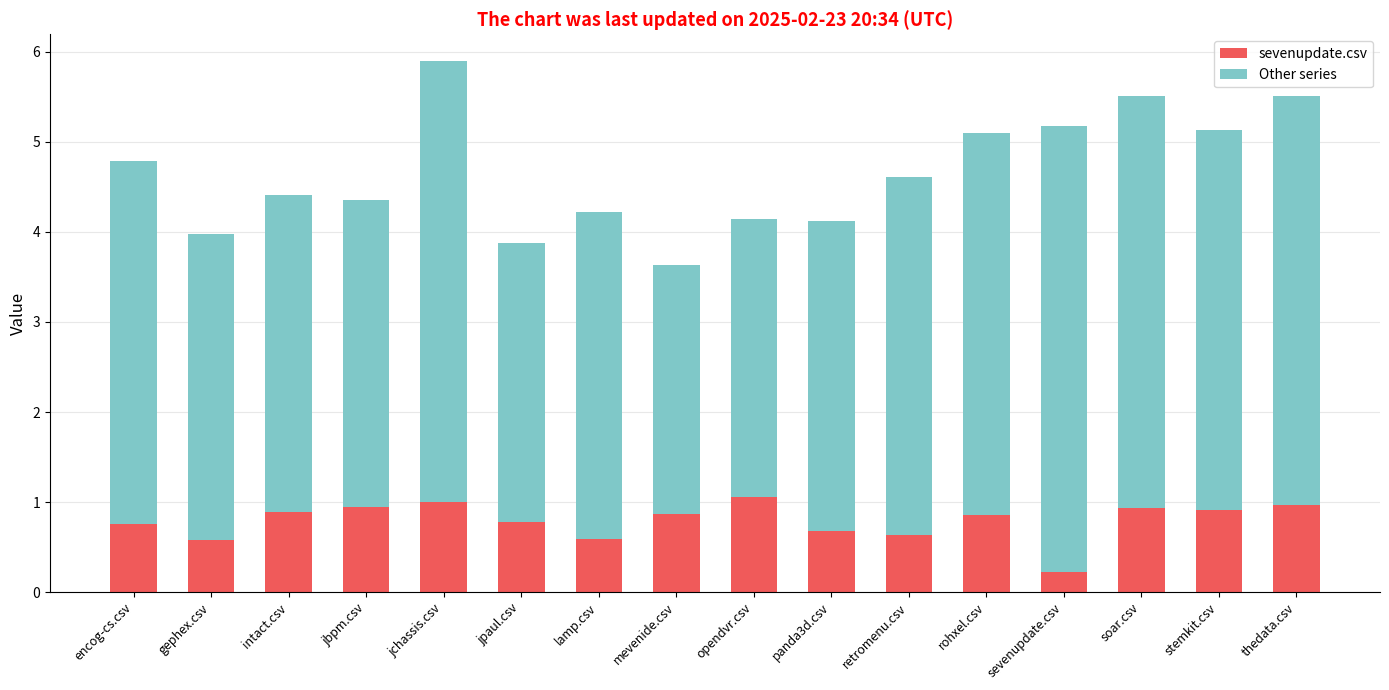

True or false: sevenupdate.csv has a value of 0.8 at jpaul.csv.

True